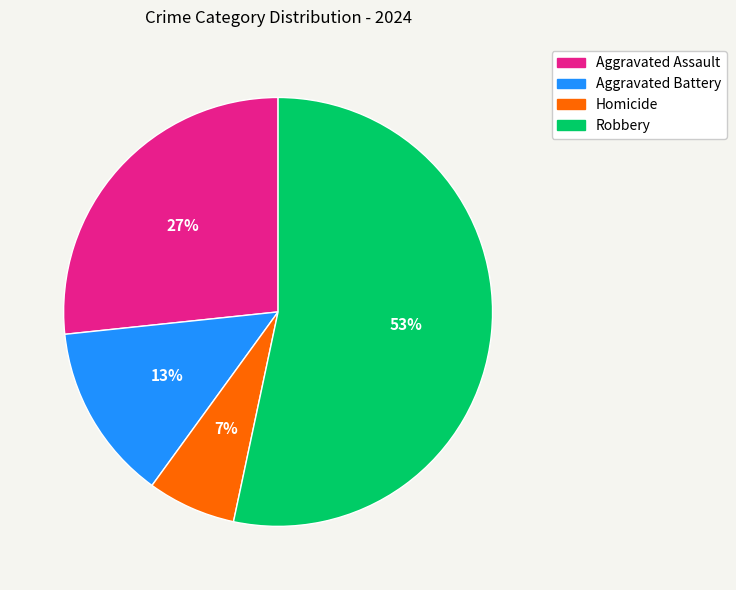

Combined, do Aggravated Battery and Homicide account for over 50%?

No